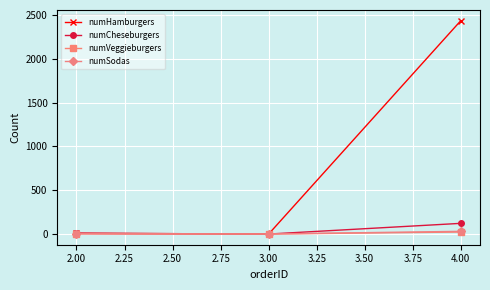

What are all the series names shown in the legend?

numHamburgers, numCheseburgers, numVeggieburgers, numSodas